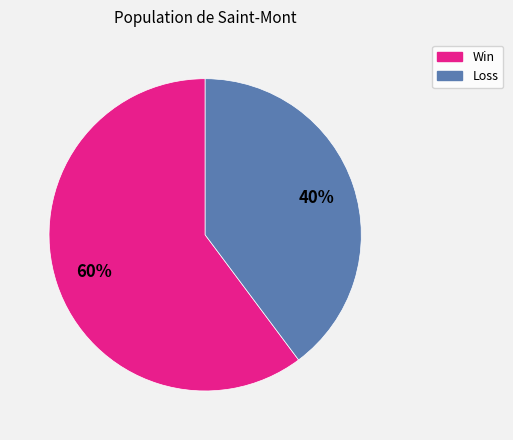

To the nearest percent, what is the average slice percentage?

50%